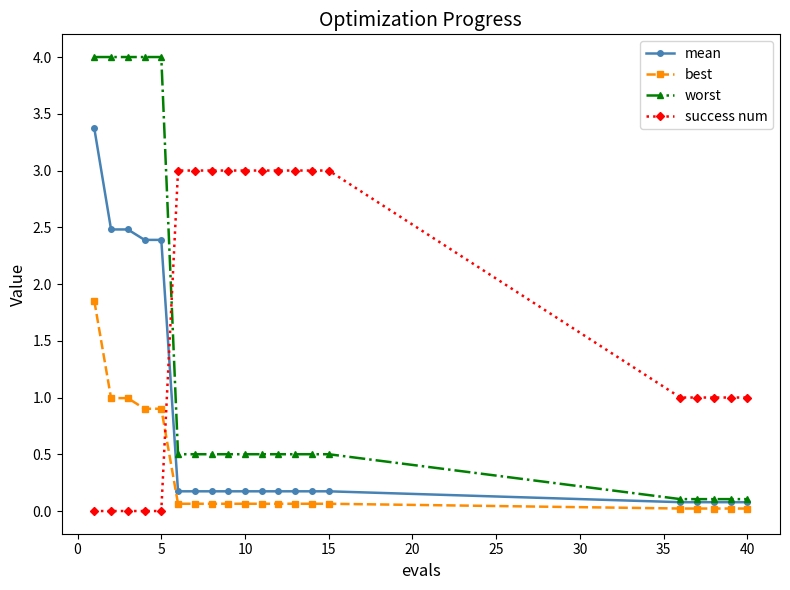

Which series has the largest range (max minus min)?

worst